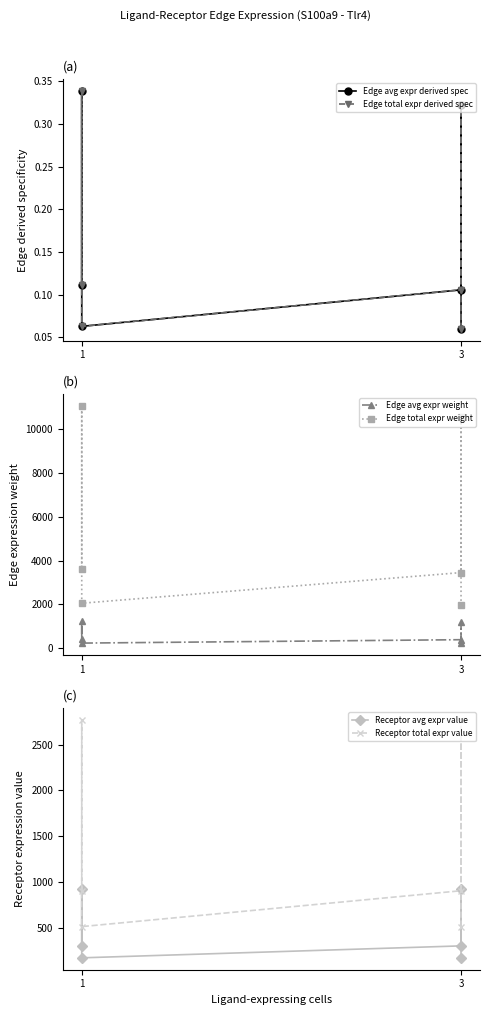

Where is Edge total expr derived spec nearest to the value 0?

3